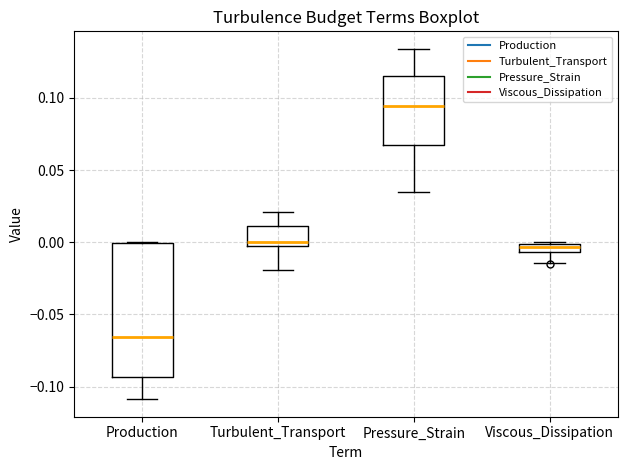

Where does the upper whisker of the box for Turbulent_Transport end on the y-axis? The values are not printed on the chart, so give them approximately, as read against the axis.

0.020